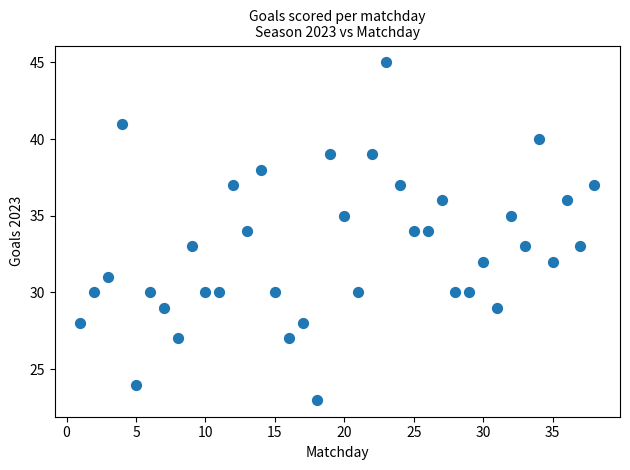

What is the range of X values (max minus min)?

37